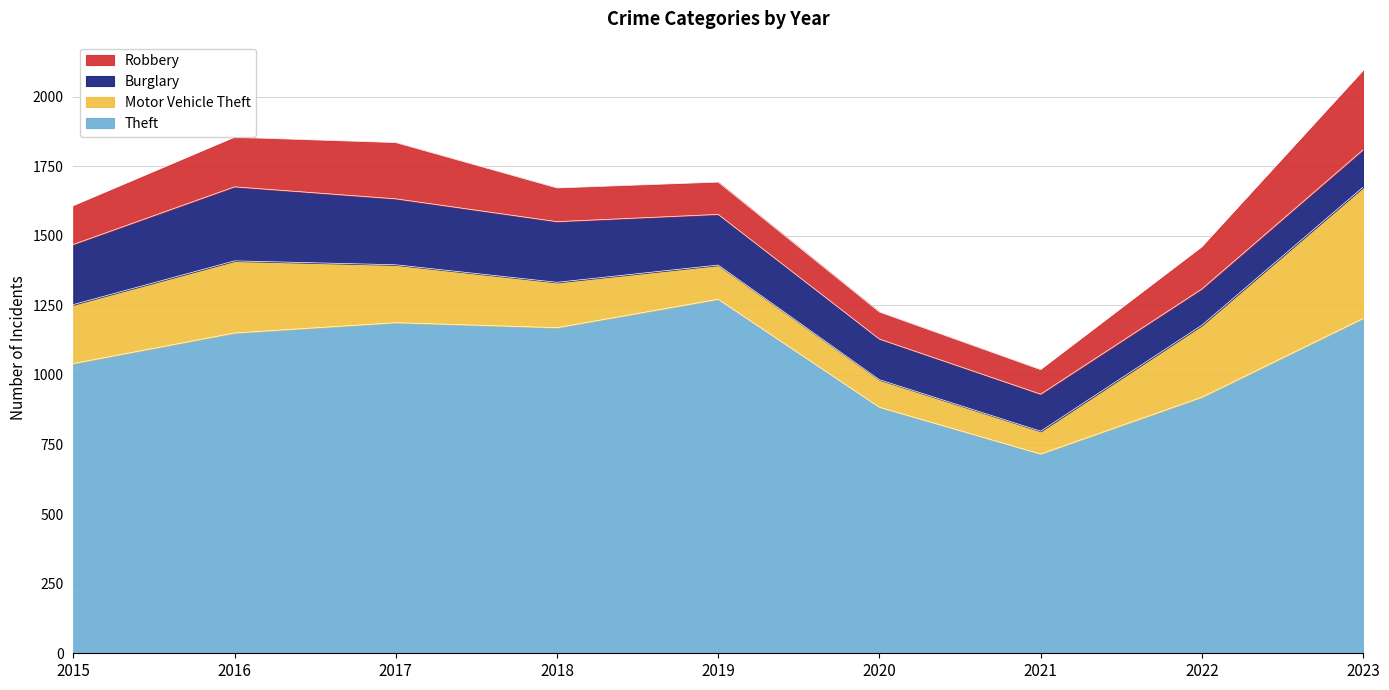

At which category is the sum across all series the highest?

2023